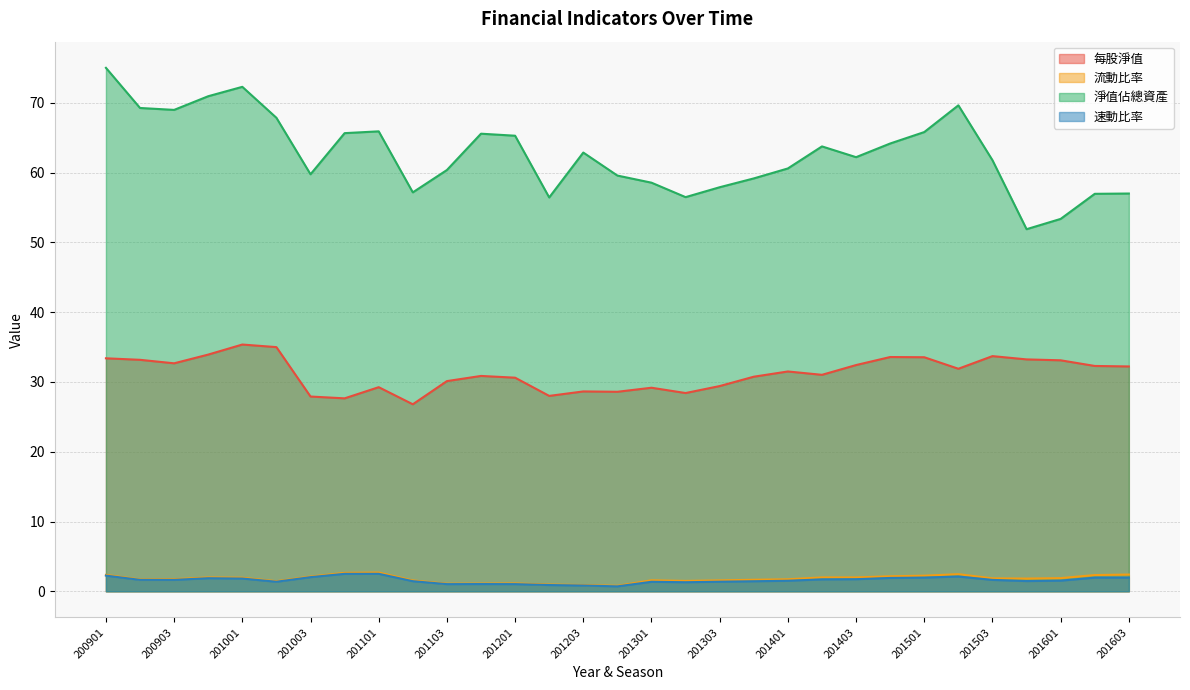

In 速動比率, how many points are lower than both neighbors (excluding endpoints)?

5